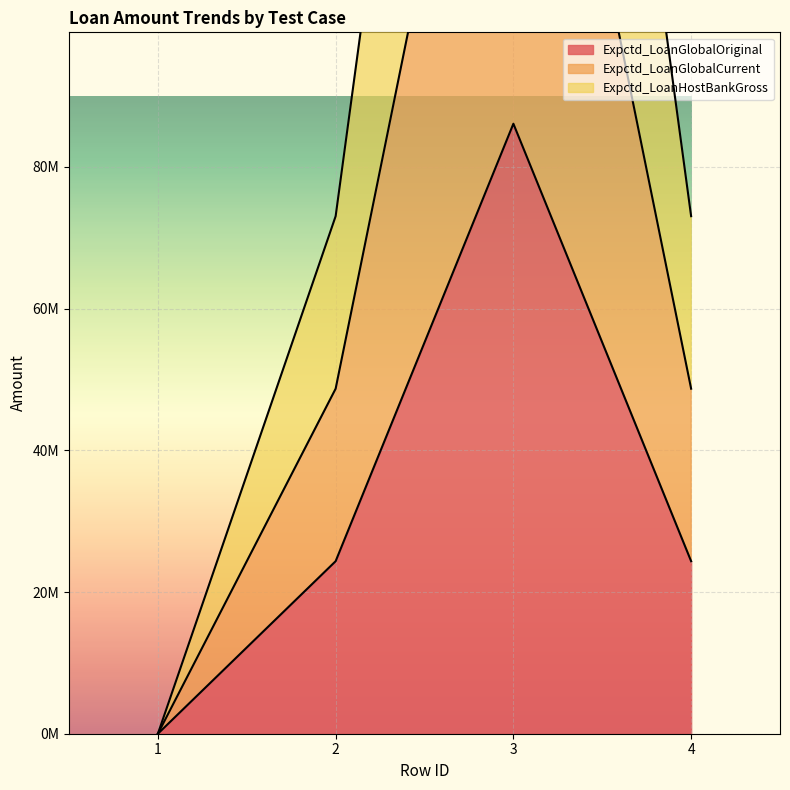

Is it true that Expctd_LoanGlobalOriginal equals 41362232 at 2?

False